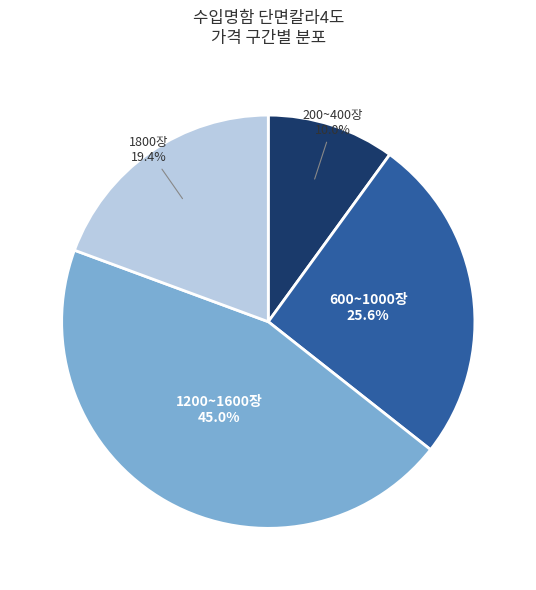

Is there any slice that represents more than half of the pie?

No